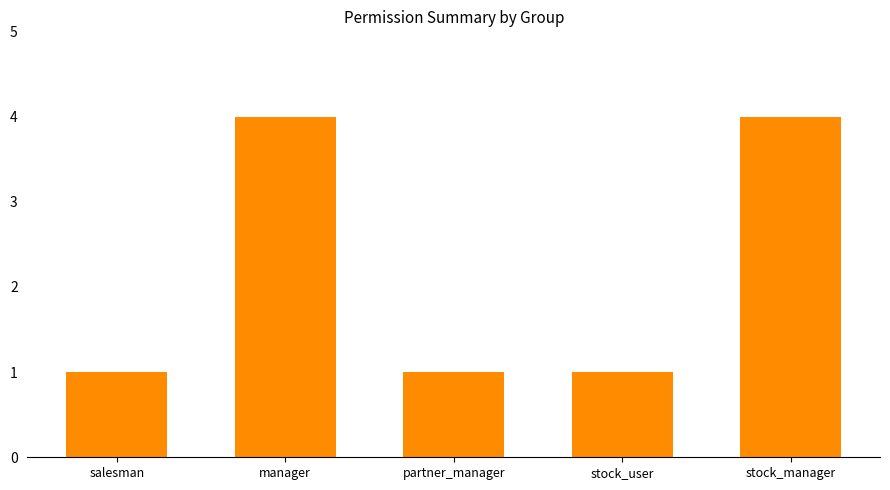

What position from the right is salesman?

5